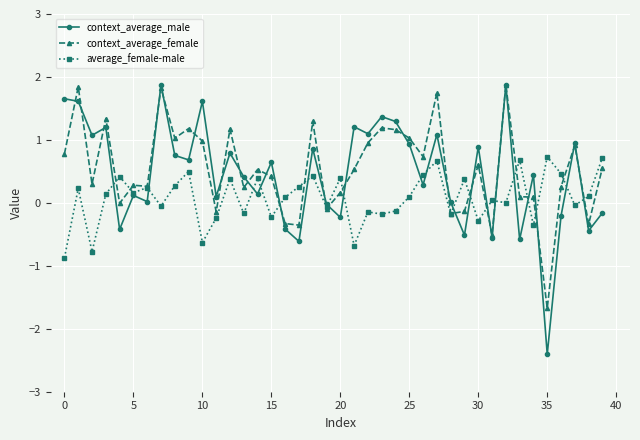

Which series has the widest spread of values?

context_average_male